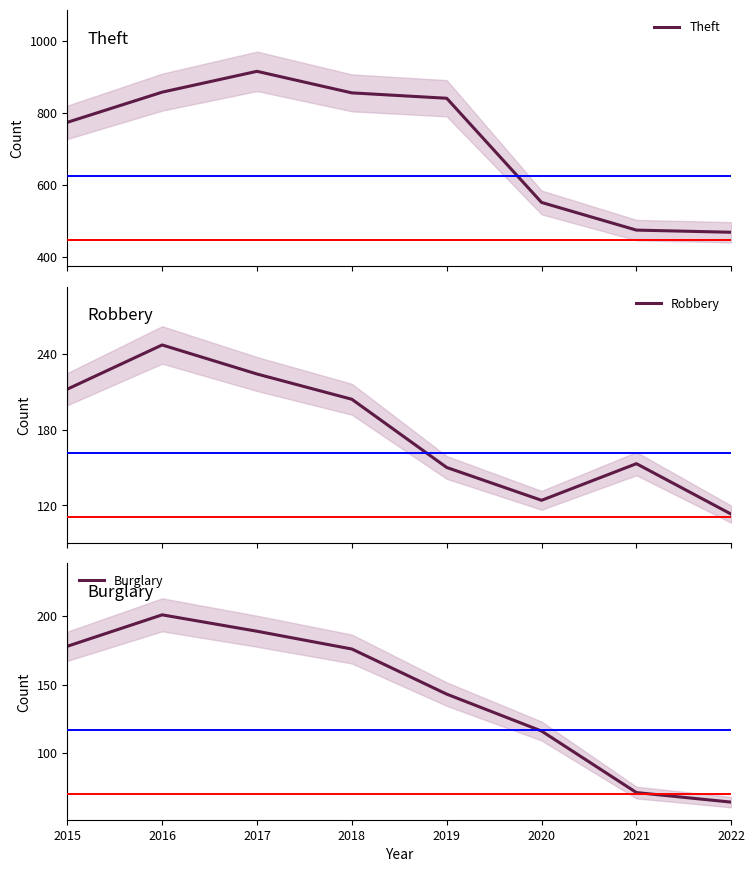

At which label does Burglary reach its minimum?

2022